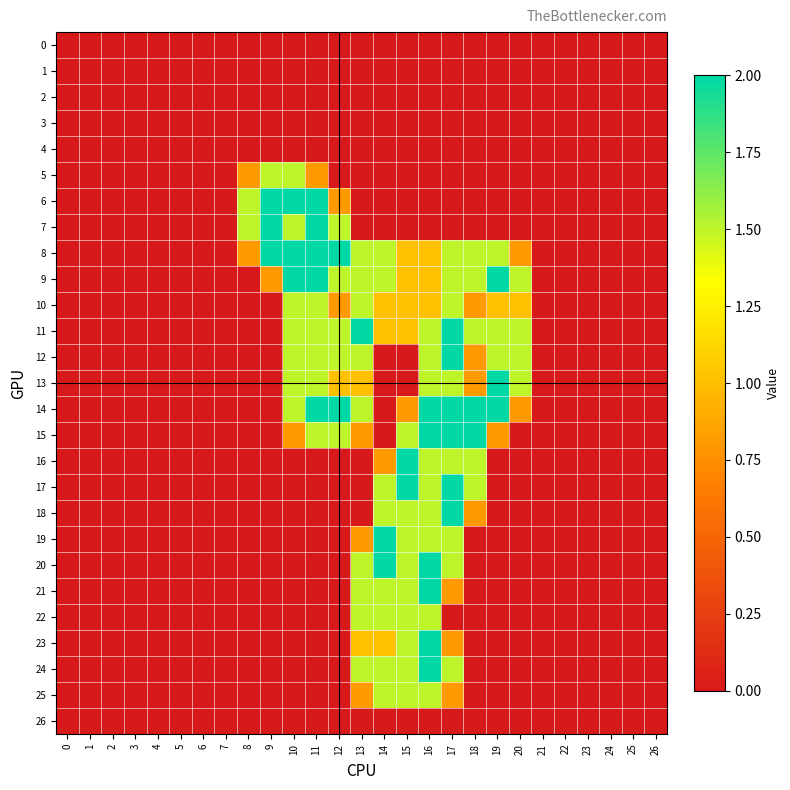

How many distinct data groups are displayed?

27